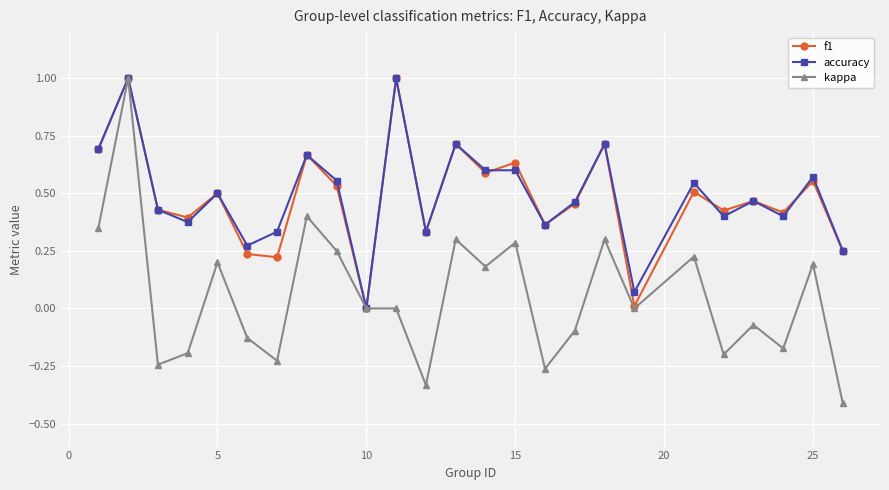

True or false: kappa has more than 0 points higher than both neighbors.

True